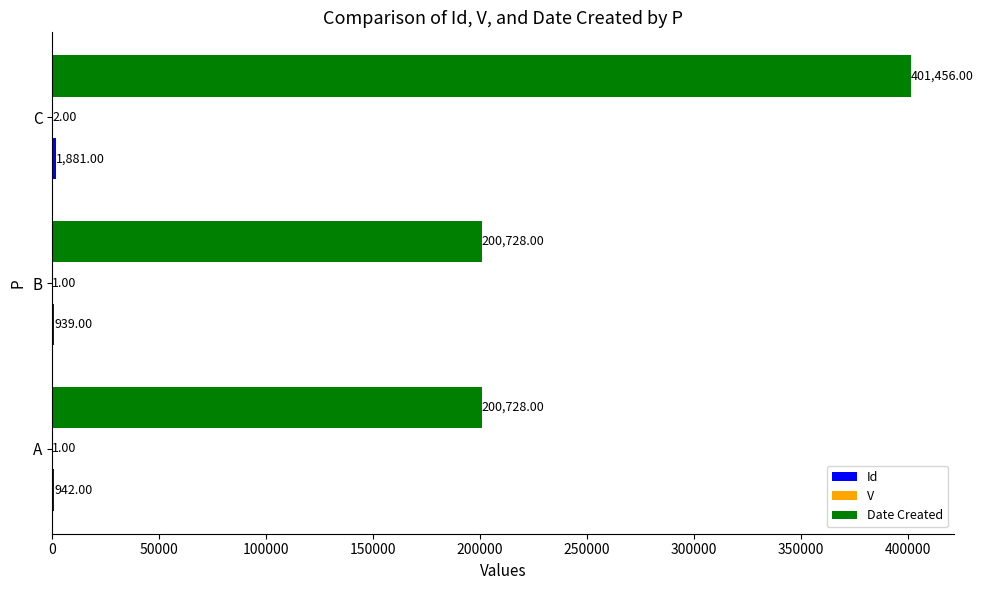

Which category has the highest value across all series?

C